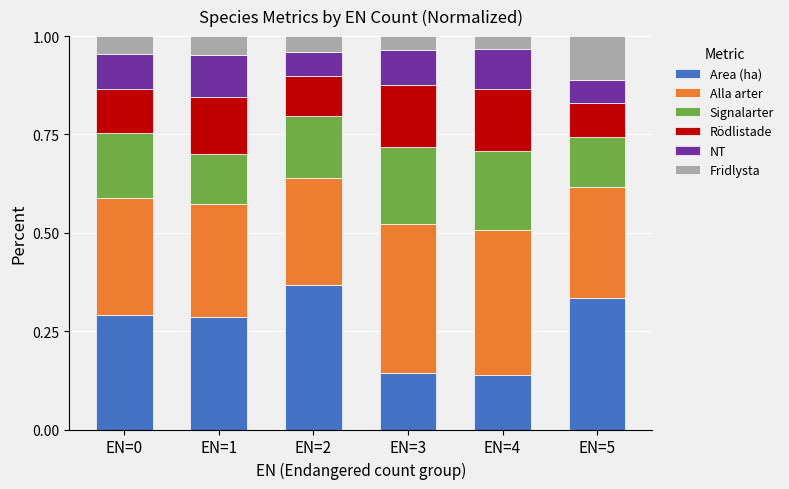

Which category has the highest value in the Area (ha) series?

EN=2